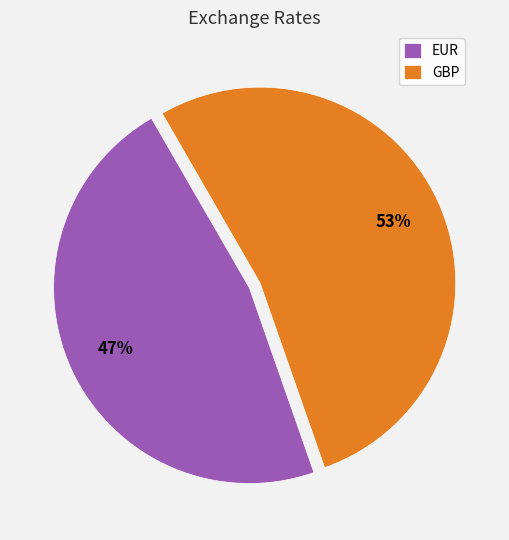

To the nearest percent, what is the combined percentage of GBP and EUR?

100%